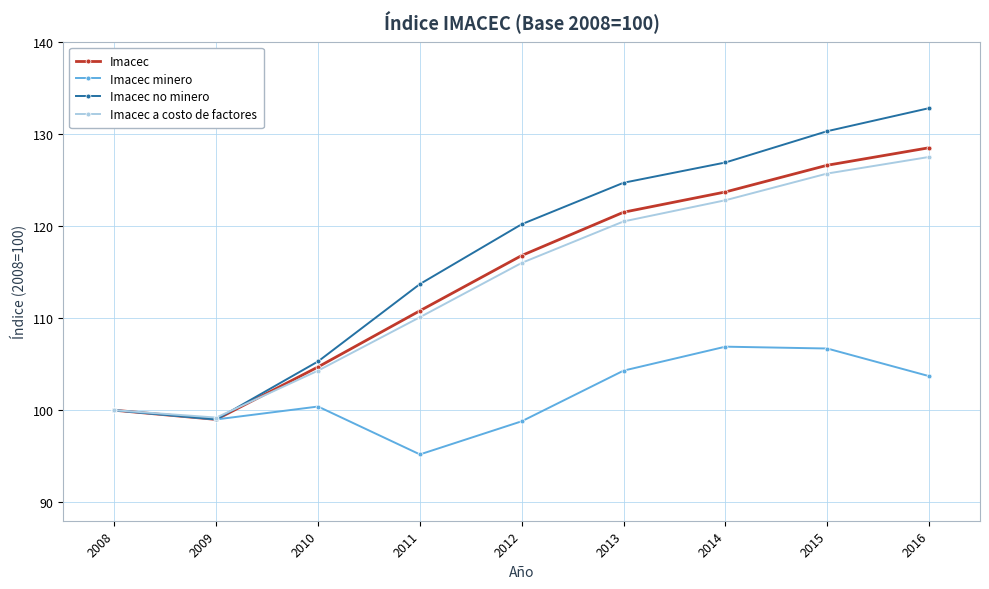

What are all the series names shown in the legend?

Imacec, Imacec minero, Imacec no minero, Imacec a costo de factores